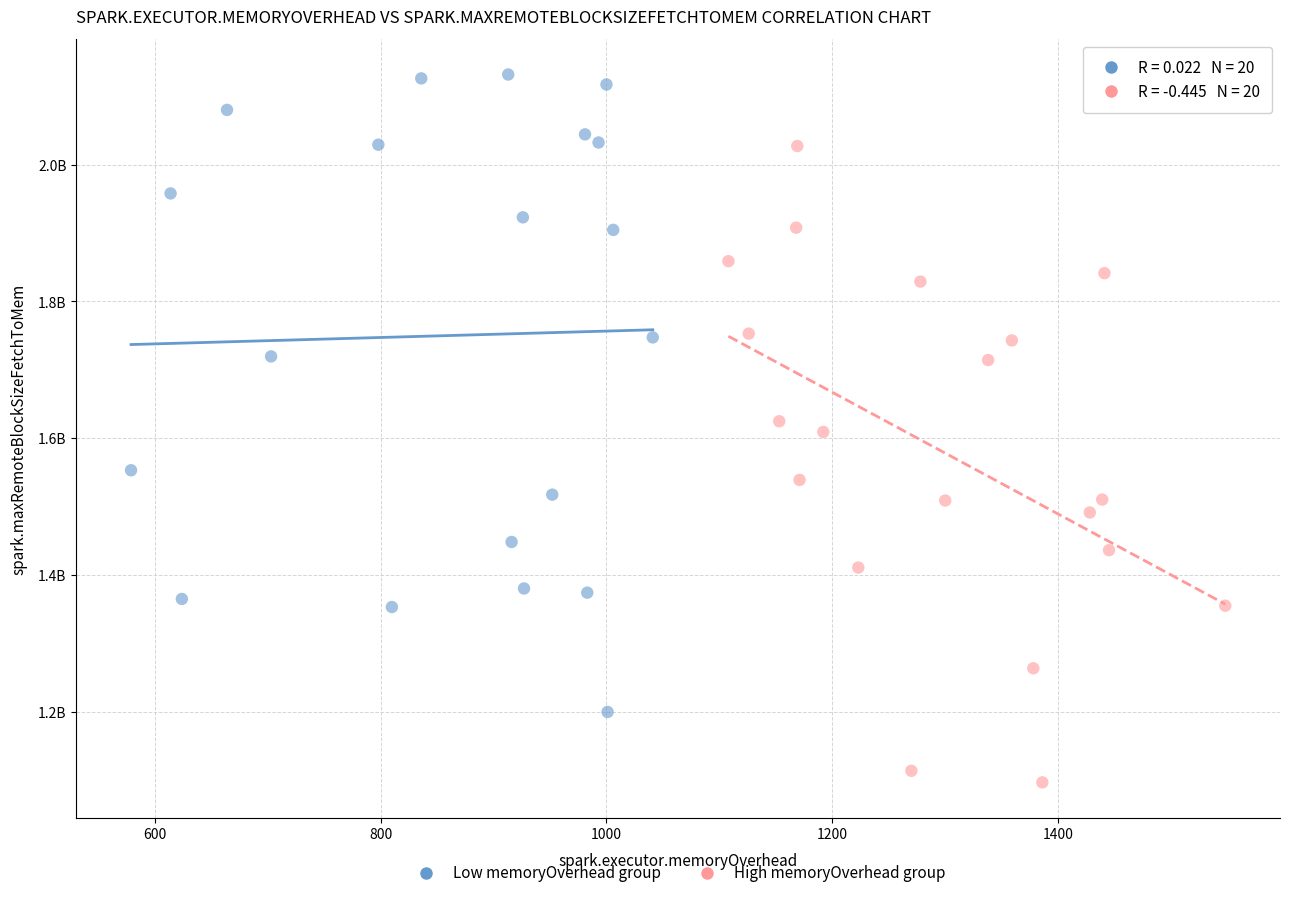

Which series contains the lowest Y value?

High memoryOverhead group